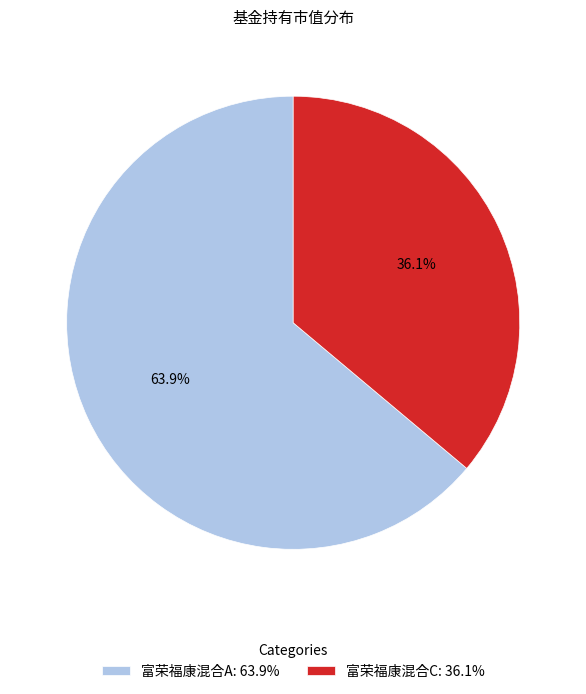

True or false: 富荣福康混合C accounts for 36% of the total.

True